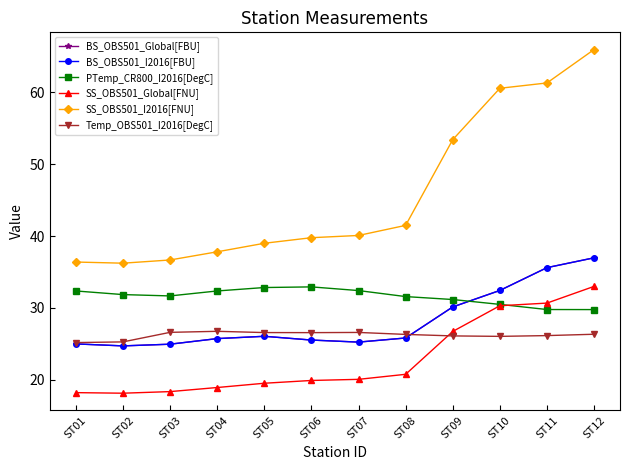

How many lines are shown in the chart?

6